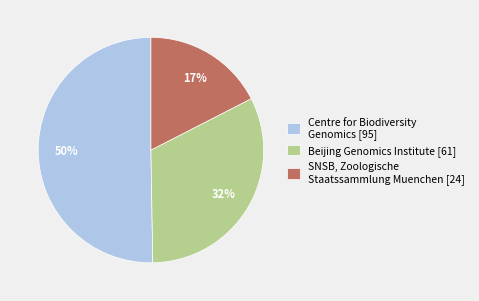

Do Beijing Genomics Institute [61] and SNSB, Zoologische Staatssammlung Muenchen [24] together represent more than half of the pie?

No